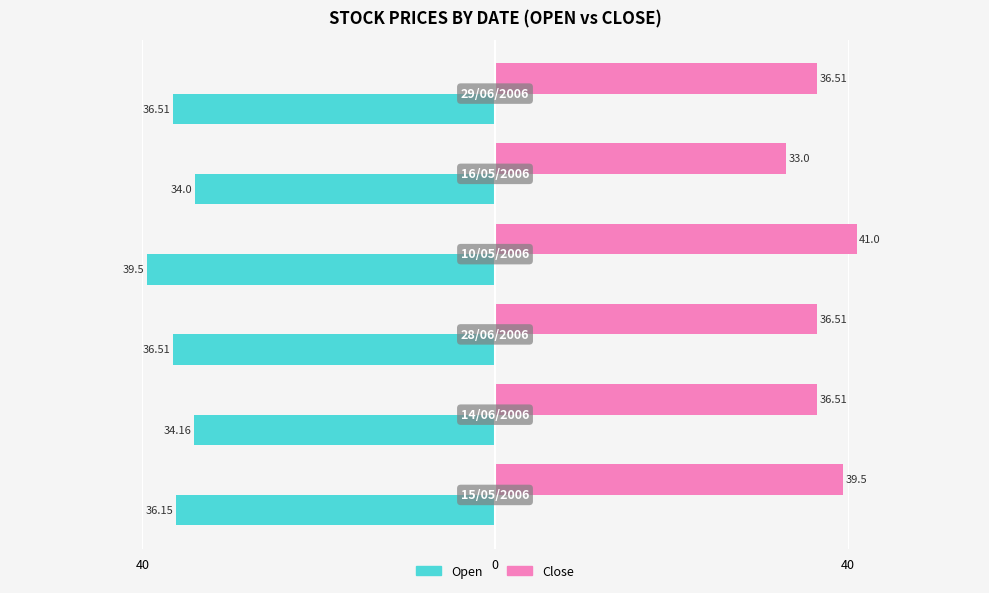

Reading right to left, transcribe all the data shown in this chart.

Open: -36.5	-34.0	-39.5	-36.5	-34.2	-36.1
Close: 36.5	33.0	41.0	36.5	36.5	39.5